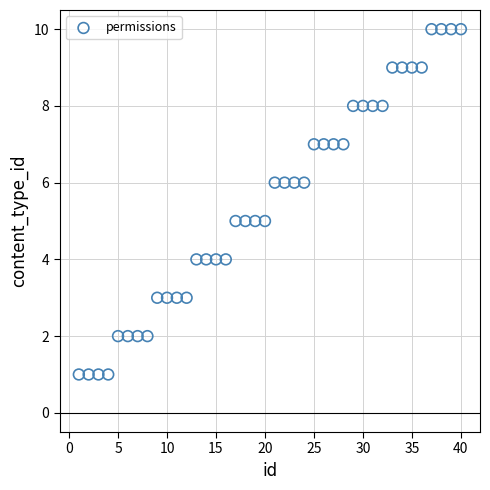

What is the range of X values (max minus min)?

39